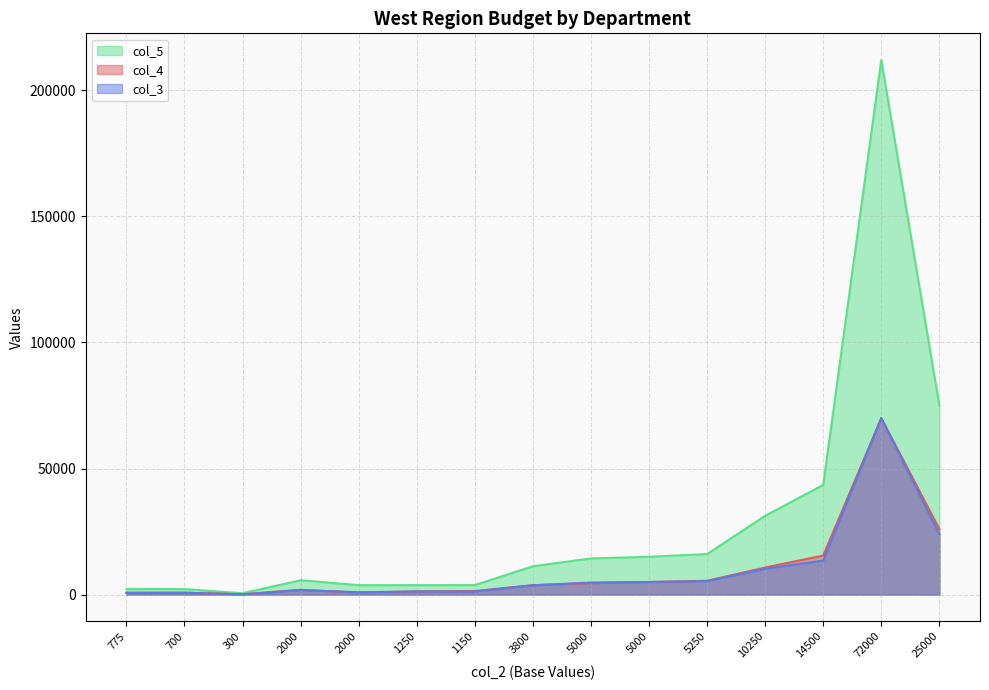

The value of col_5 at 775 is 2225. True or false?

True